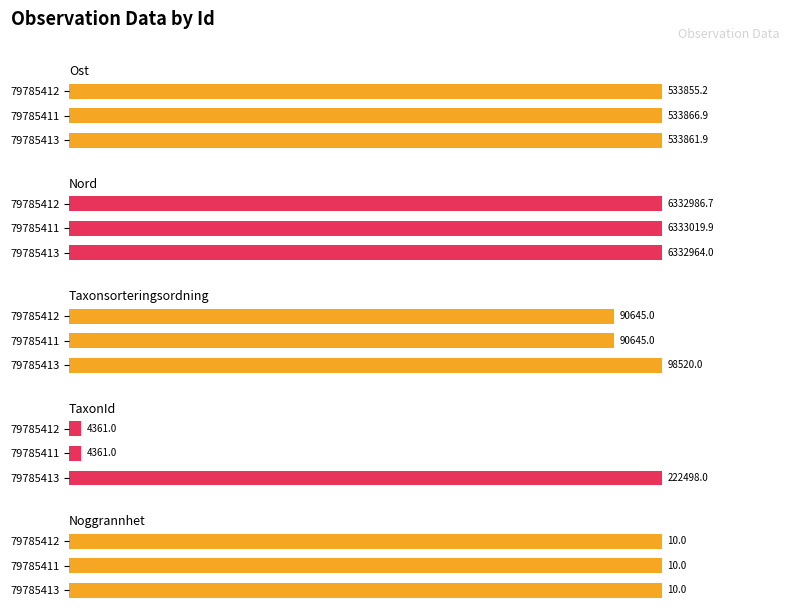

What are all the series names shown in the legend?

Ost, Nord, Taxonsorteringsordning, TaxonId, Noggrannhet